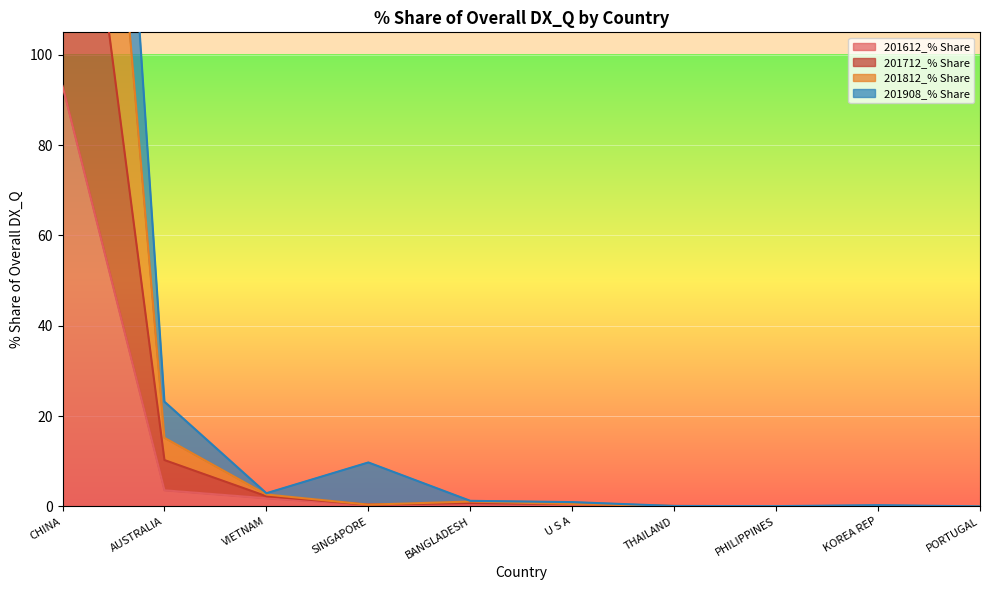

The value of 201612_% Share at KOREA REP is 0.0. True or false?

True